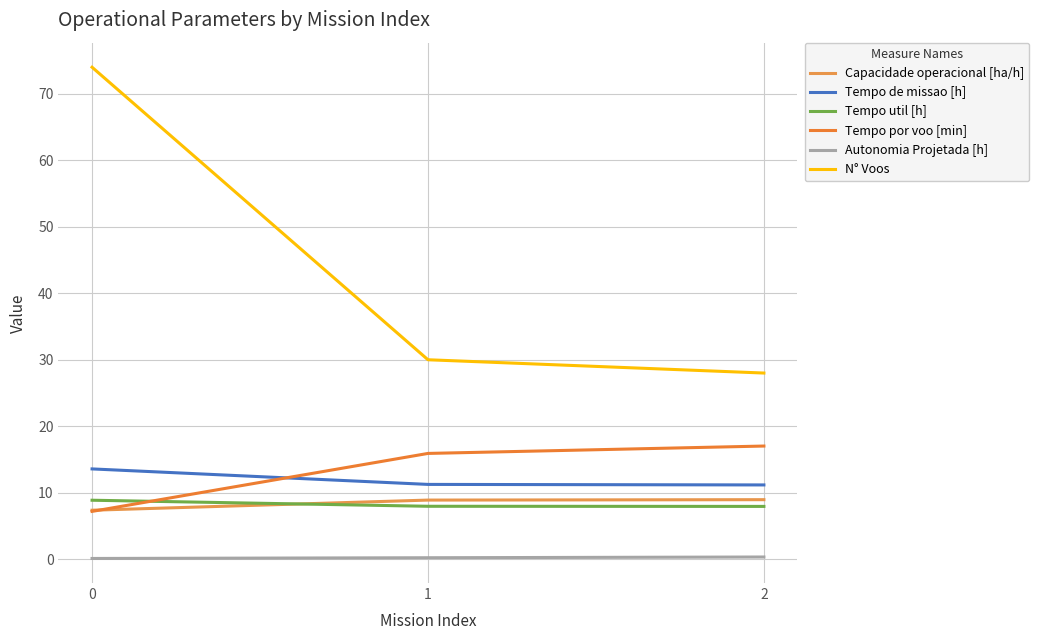

Rank the series by their maximum value, from highest to lowest.

N° Voos, Tempo por voo [min], Tempo de missao [h], Capacidade operacional [ha/h], Tempo util [h], Autonomia Projetada [h]